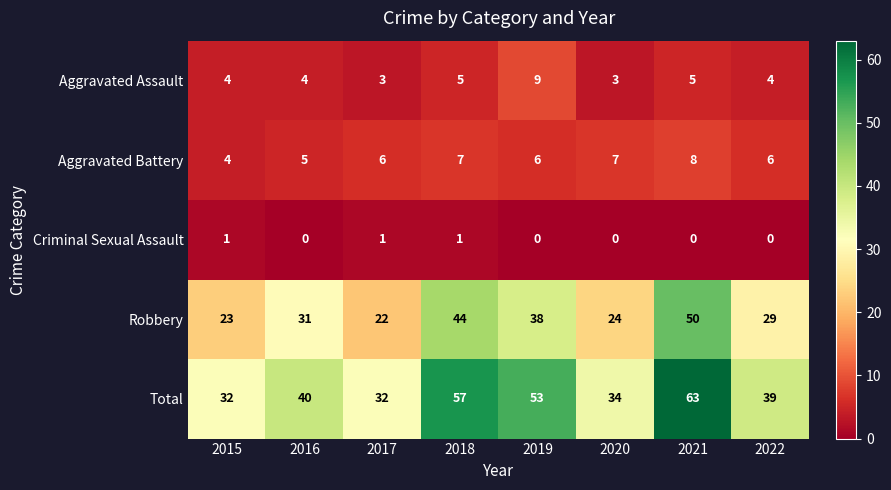

Which series has the largest range (max minus min)?

Total